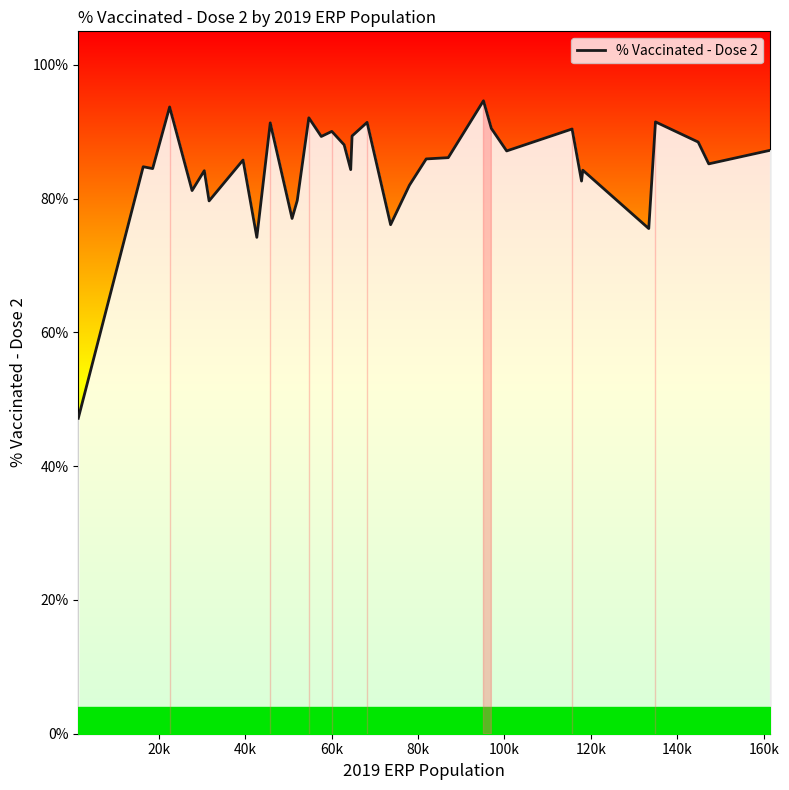

Is this an area chart (filled region under the line)?

Yes